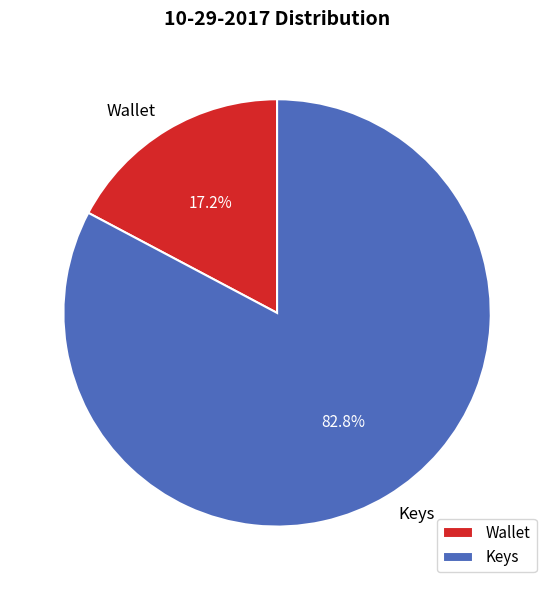

What is the largest slice in the pie chart?

Keys